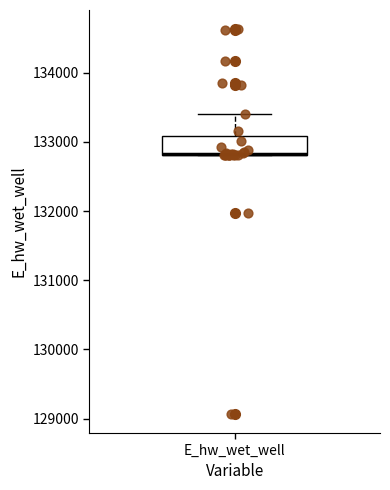

Where is the upper edge of the box for E_hw_wet_well on the y-axis? The values are not printed on the chart, so give them approximately, as read against the axis.

133100